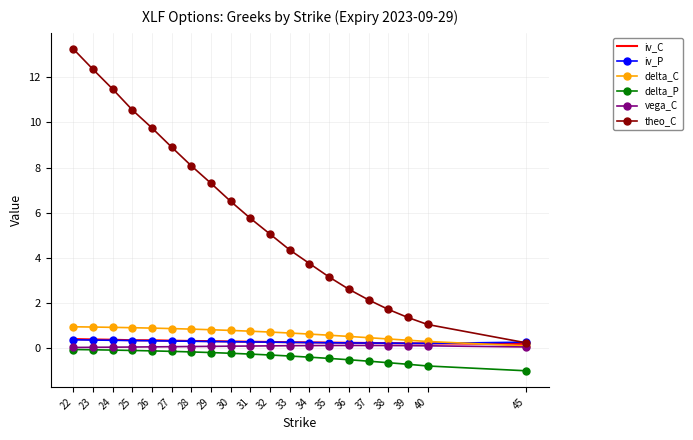

What is the sum of all delta_P values?

-7.1